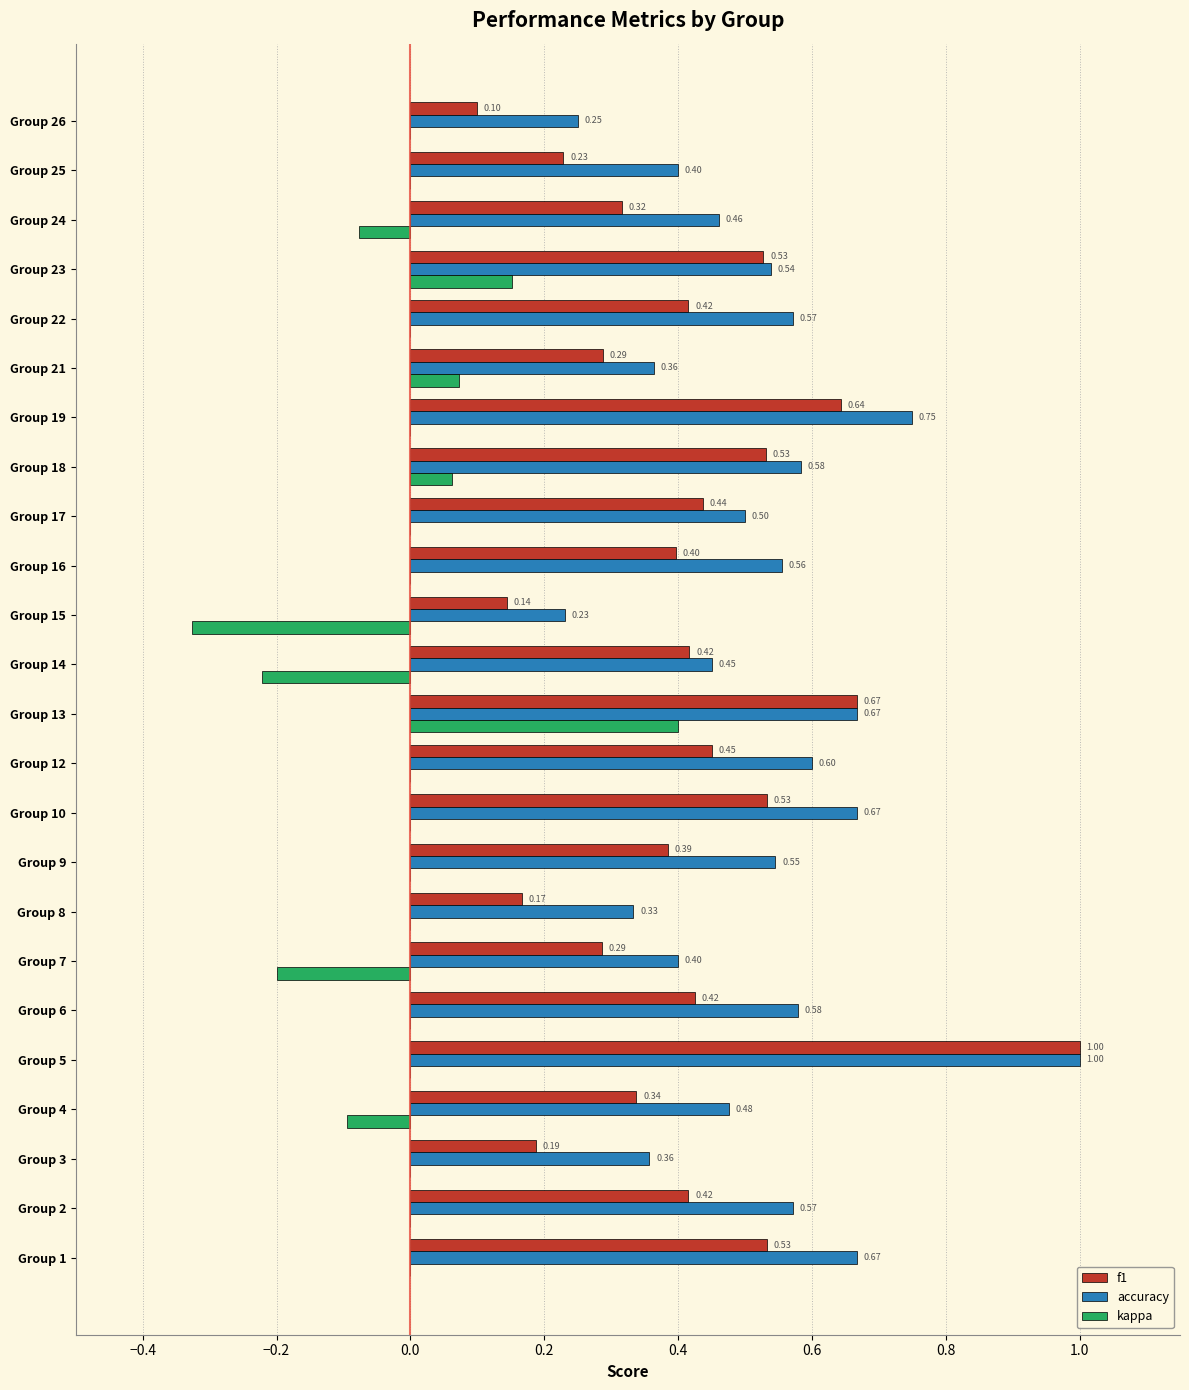

At which category is the sum across all series the highest?

Group 5